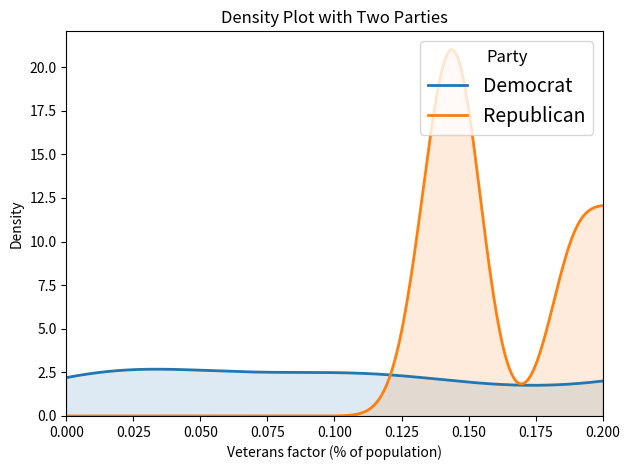

Which series has the widest spread of values?

Republican